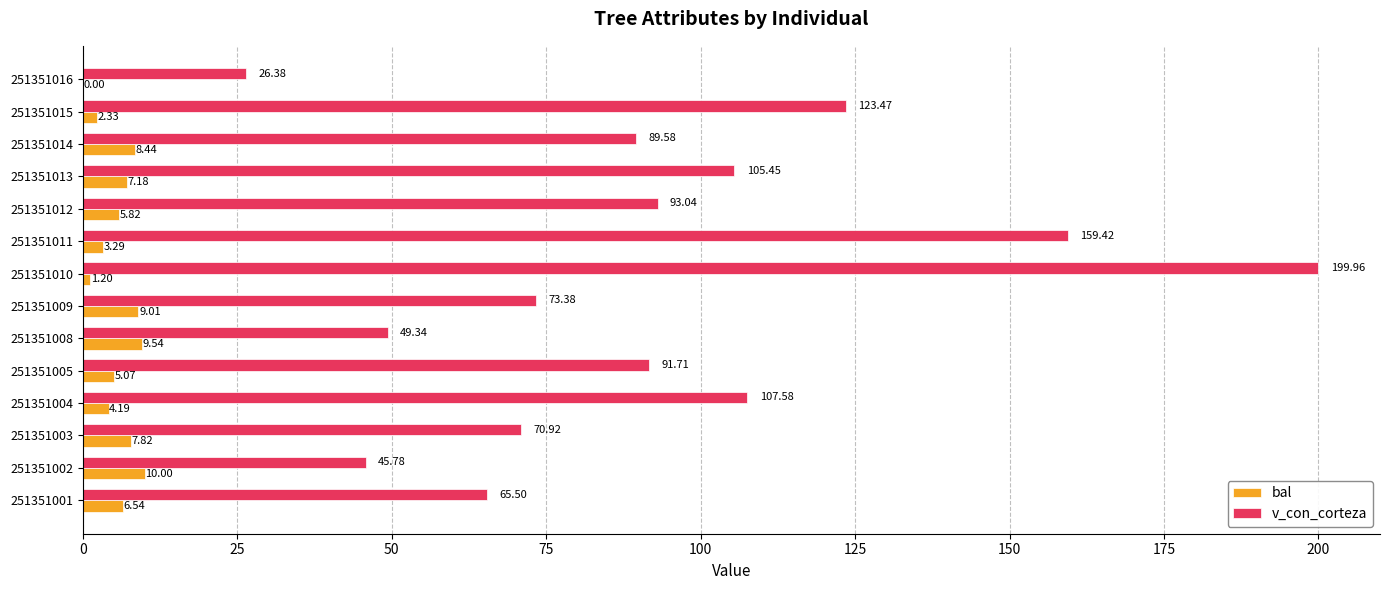

What is the sum of the bal values at 251351010 and 251351009?

10.2